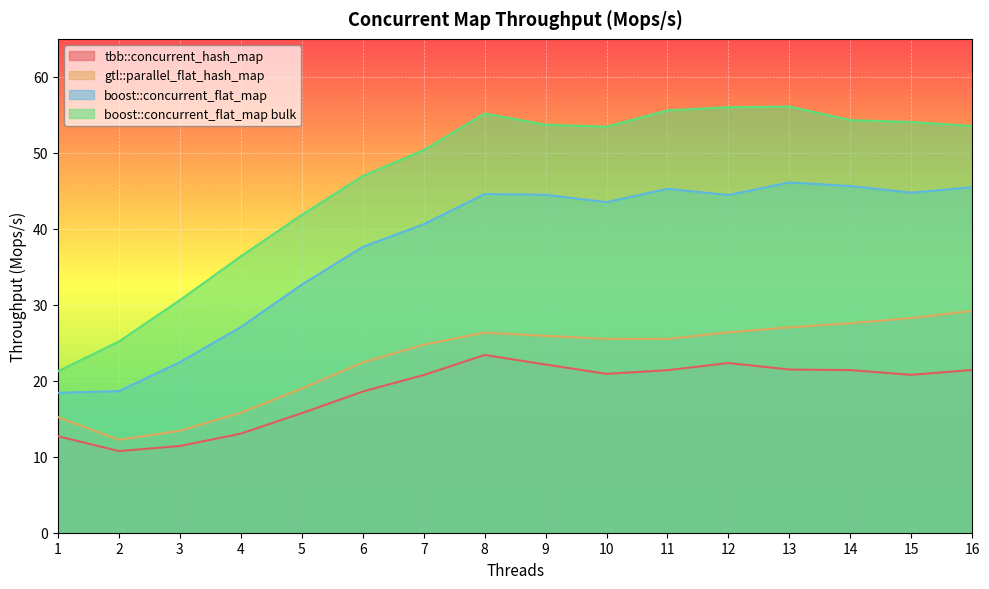

How many data points in gtl::parallel_flat_hash_map are above 25?

9